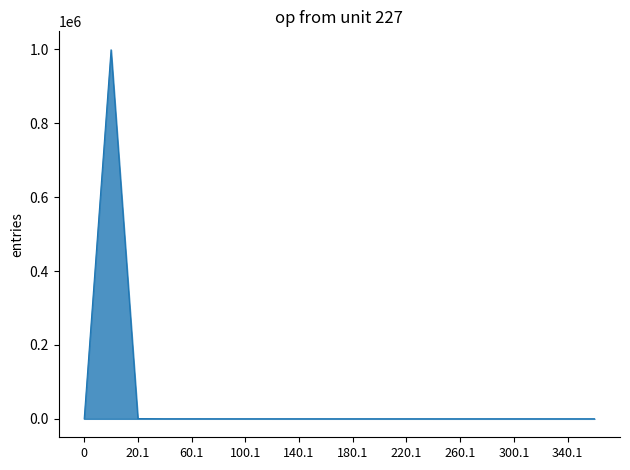

What is the difference between the maximum and minimum values?

998888